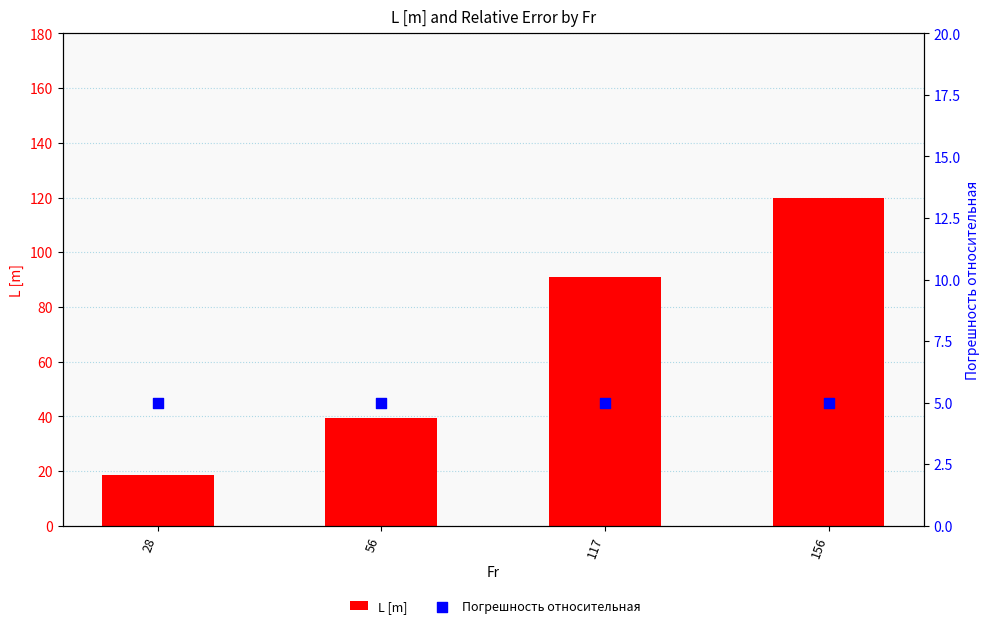

At which category is the sum across all series the highest?

156